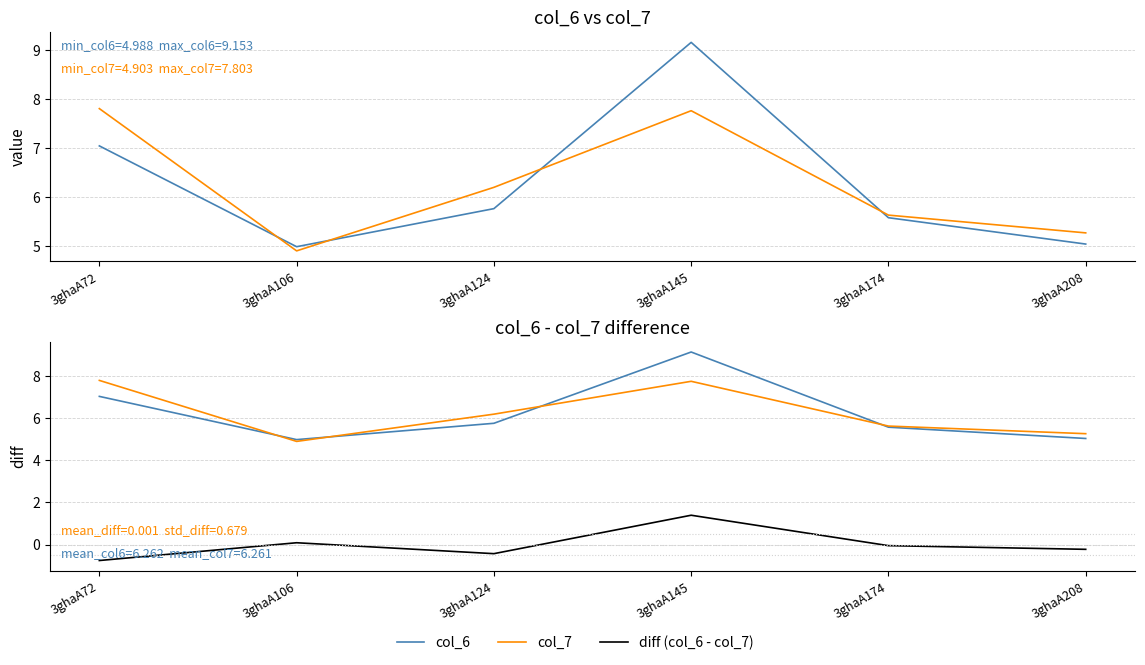

At 3ghaA124, list the series in order from largest to smallest.

col_7, col_6, diff (col_6 - col_7)